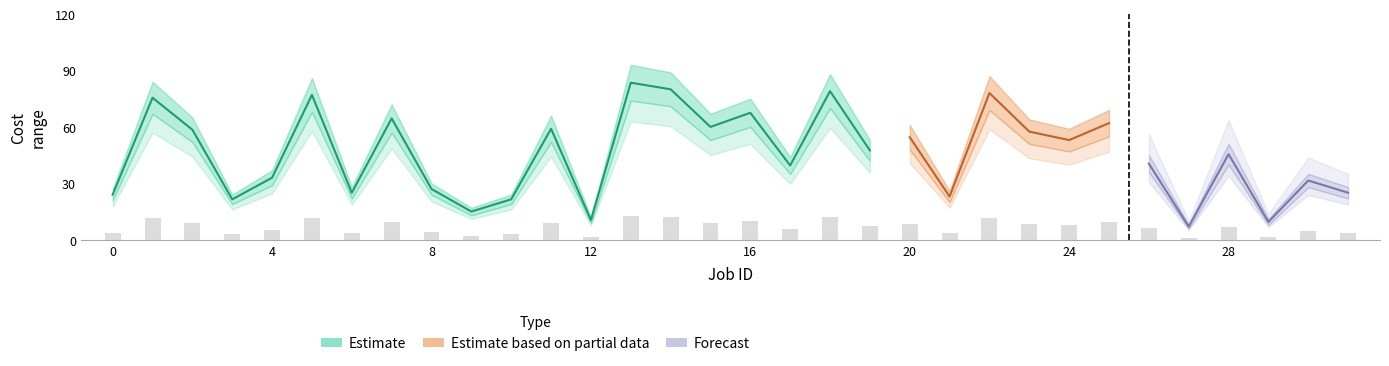

What value does the data have at 19?

7.1